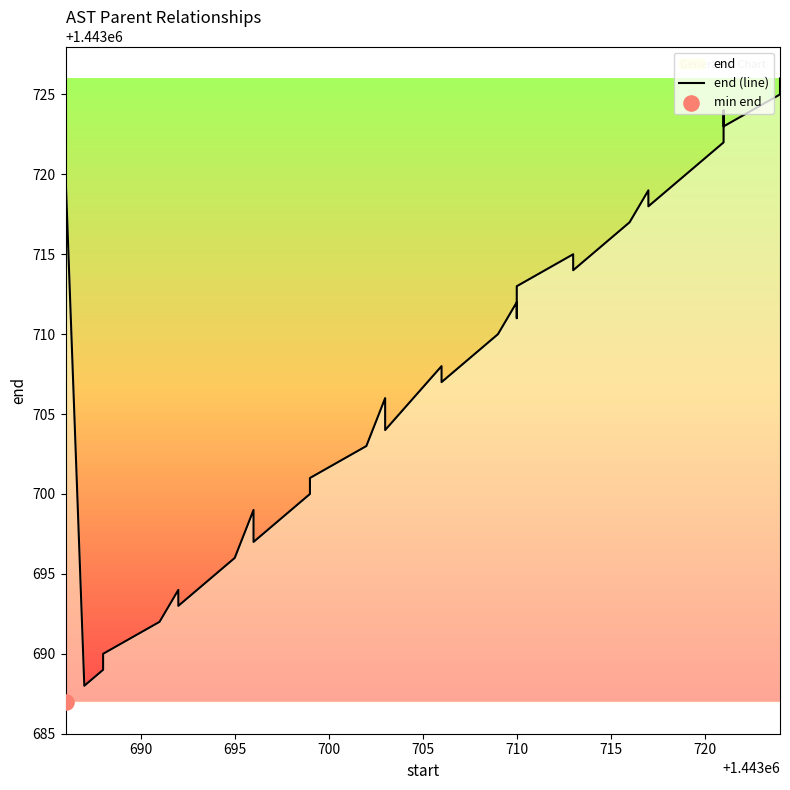

What is the change in value from 715 to 28?

-7